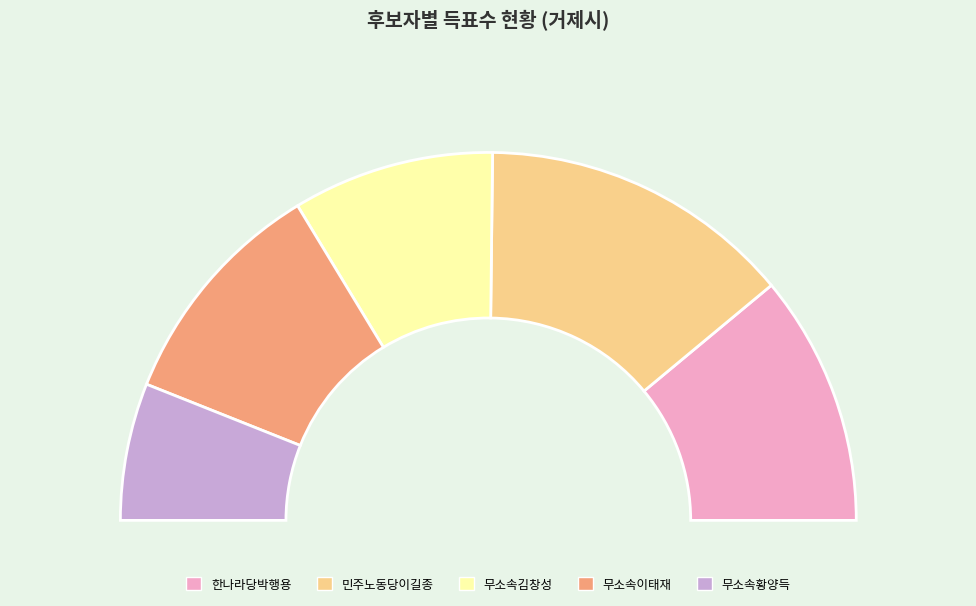

Rank the categories by value from lowest to highest.

무소속황양득, 무소속김창성, 무소속이태재, 한나라당박행용, 민주노동당이길종